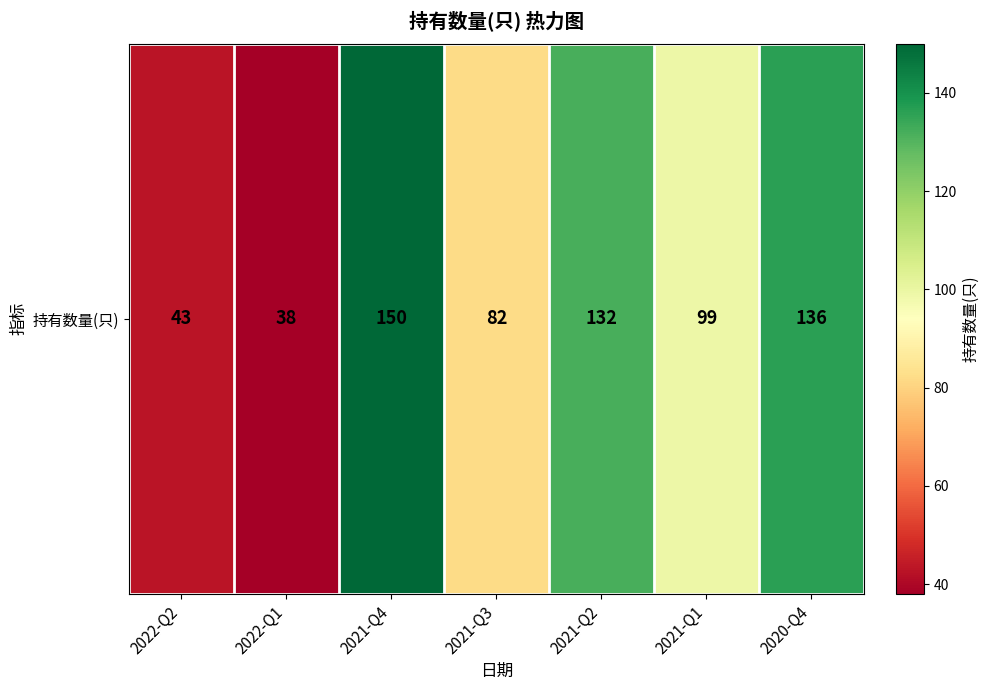

At which category does the chart reach its peak across all series?

2021-Q4